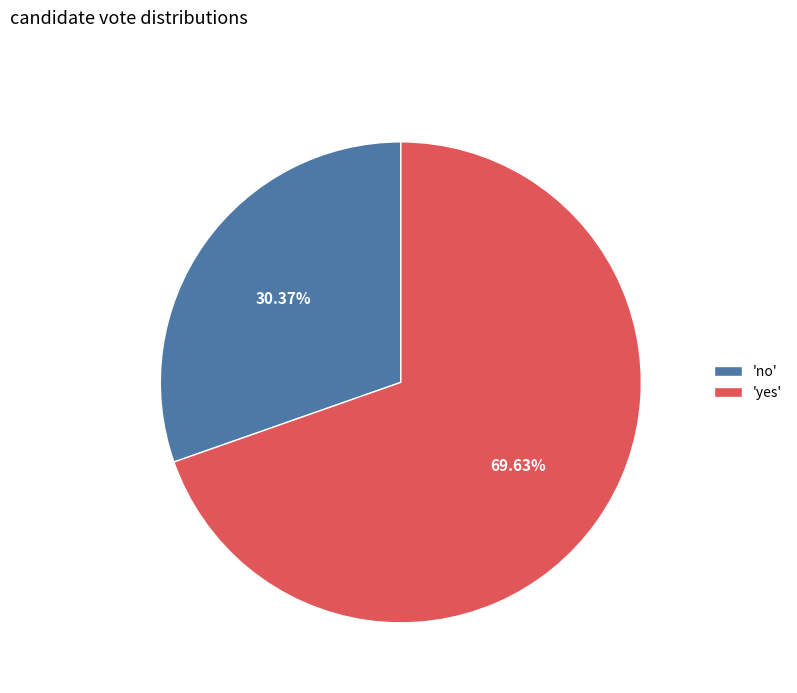

Which category has the smallest portion of the pie?

'no'